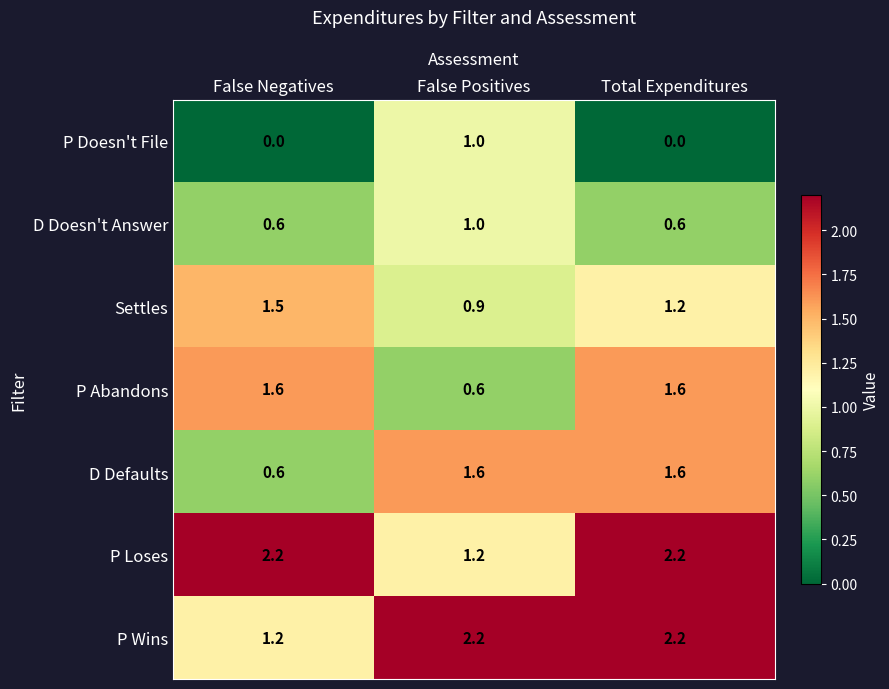

Reading right to left, transcribe all the data shown in this chart.

P Doesn't File: Total Expenditures=0.0	False Positives=1.0	False Negatives=0.0
D Doesn't Answer: Total Expenditures=0.6	False Positives=1.0	False Negatives=0.6
Settles: Total Expenditures=1.2	False Positives=0.9	False Negatives=1.5
P Abandons: Total Expenditures=1.6	False Positives=0.6	False Negatives=1.6
D Defaults: Total Expenditures=1.6	False Positives=1.6	False Negatives=0.6
P Loses: Total Expenditures=2.2	False Positives=1.2	False Negatives=2.2
P Wins: Total Expenditures=2.2	False Positives=2.2	False Negatives=1.2